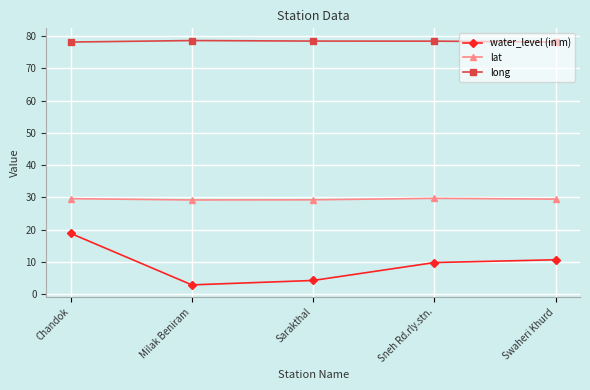

At which category is the sum across all series the highest?

Chandok